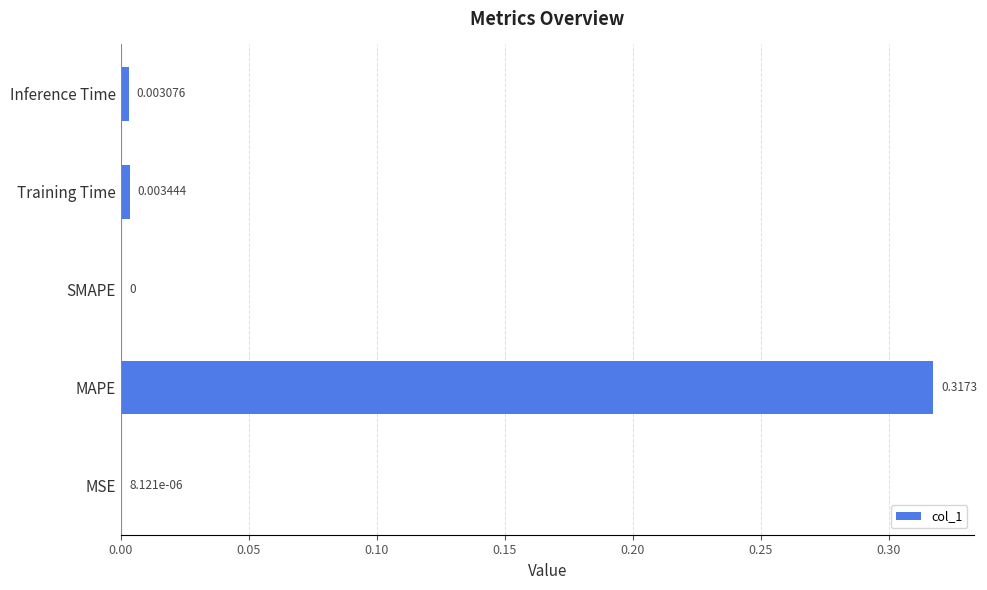

At which category does the chart reach its peak across all series?

MAPE